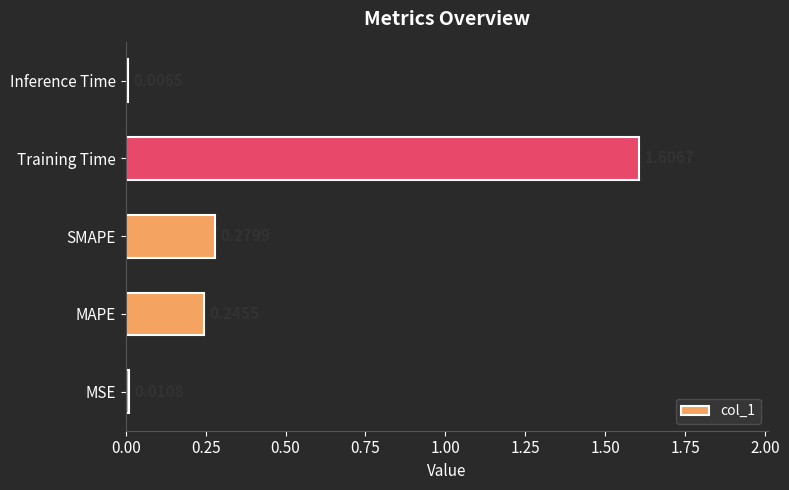

What is the average value?

0.4